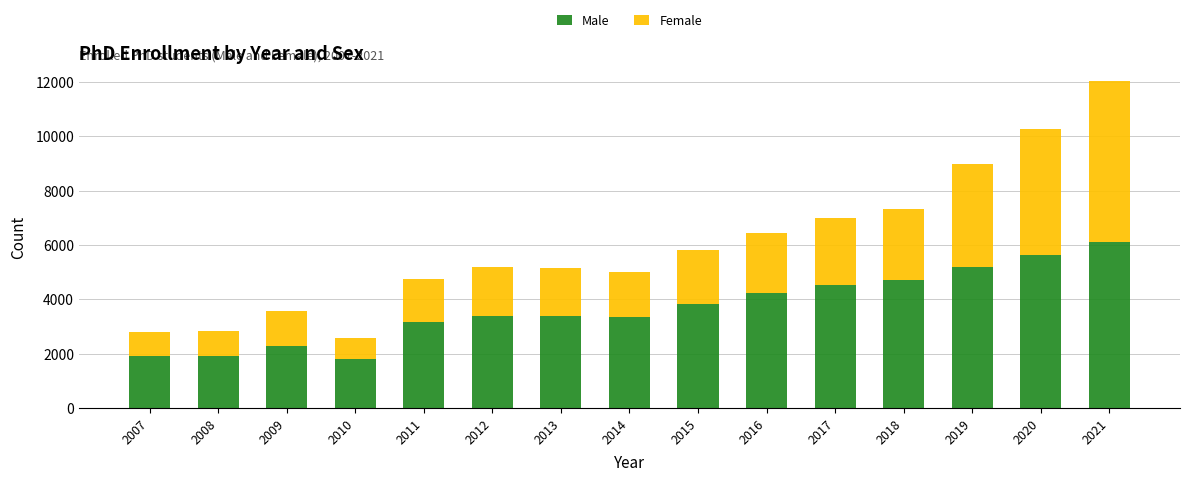

What is the difference between the maximum and second lowest values in the Male series?

4216